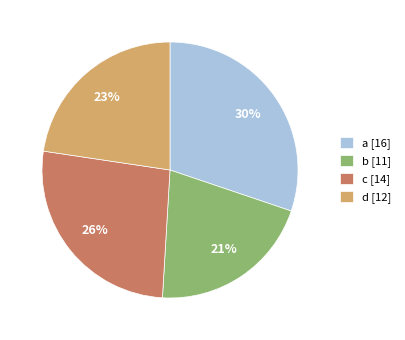

What percentage is the a slice, to the nearest percent?

30%